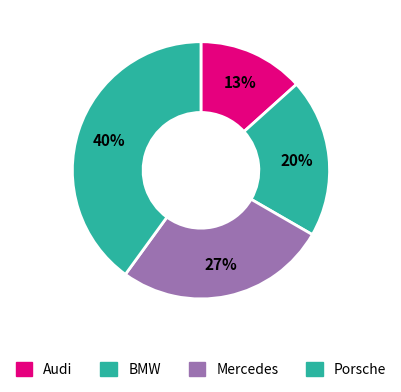

What percentage is the Audi slice, to the nearest percent?

13%